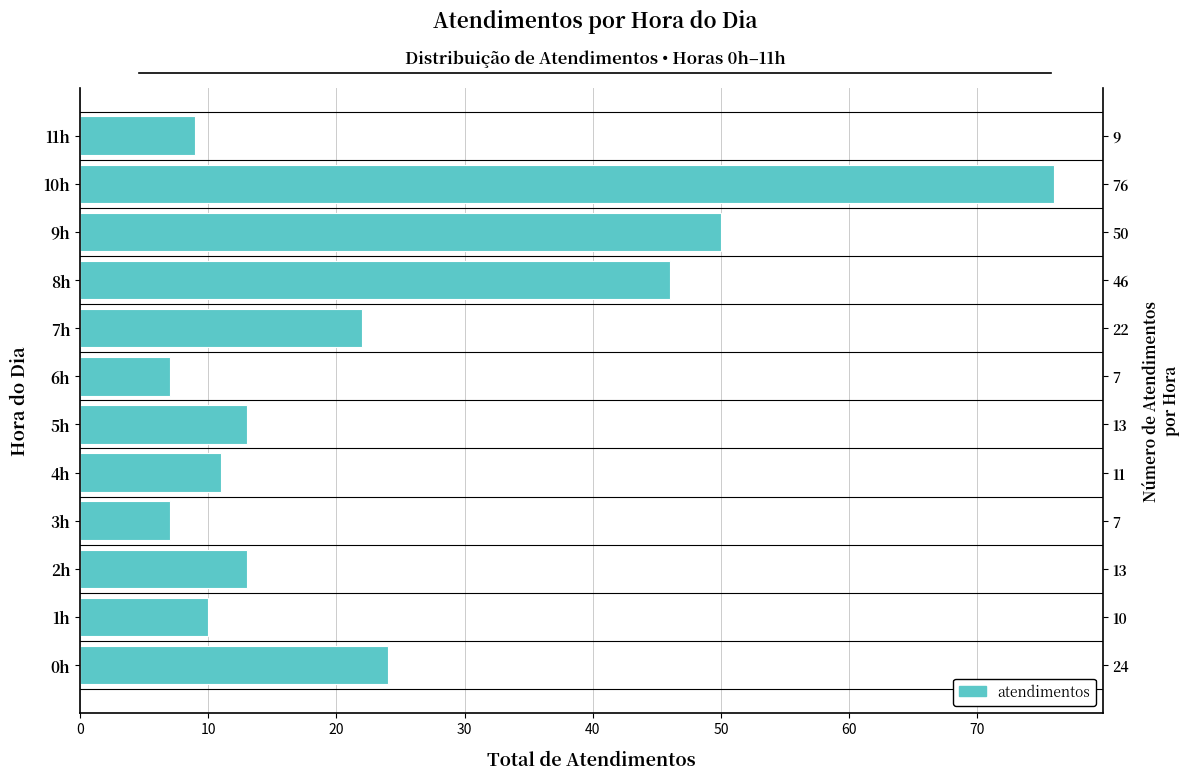

True or false: the data shows 9 at 6h.

False